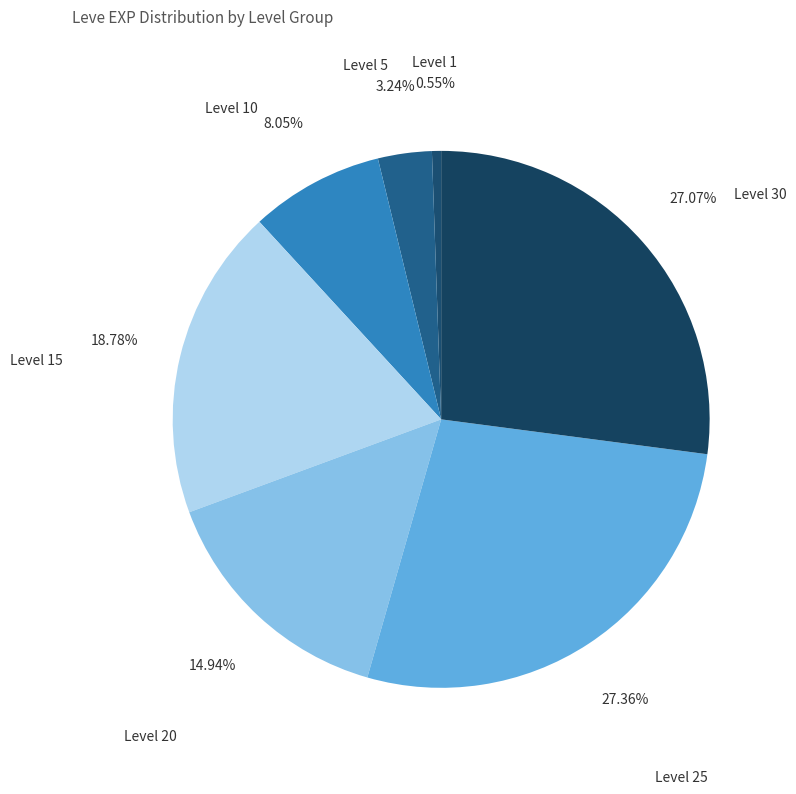

Is the sum of Level 30 and Level 10 greater than half?

No